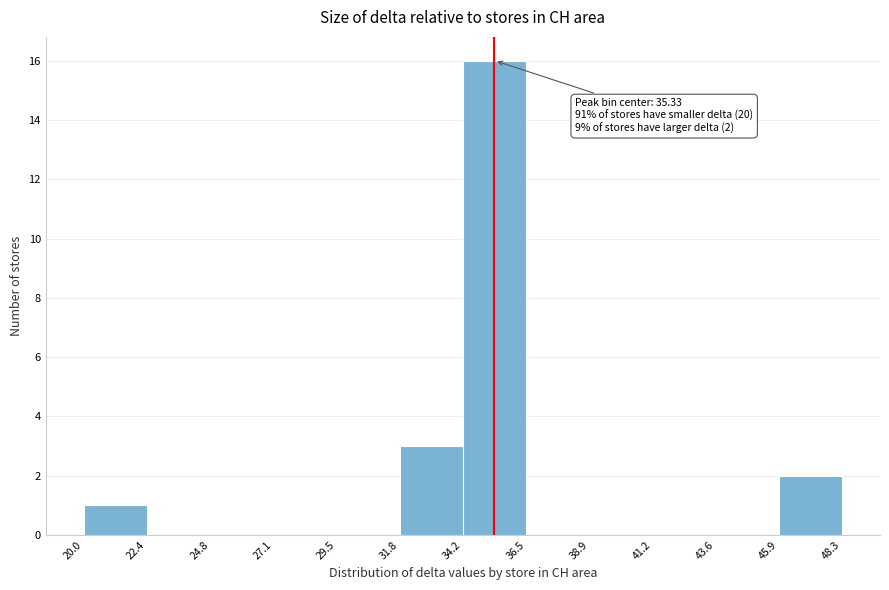

Which range on the x-axis has the tallest bar?

34.2 to 36.5